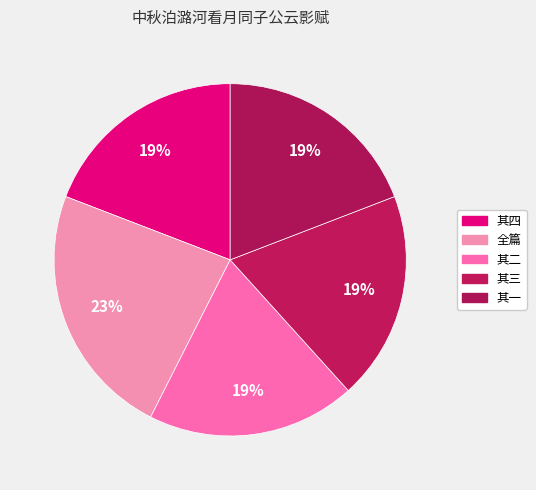

How many segments does this pie chart have?

5